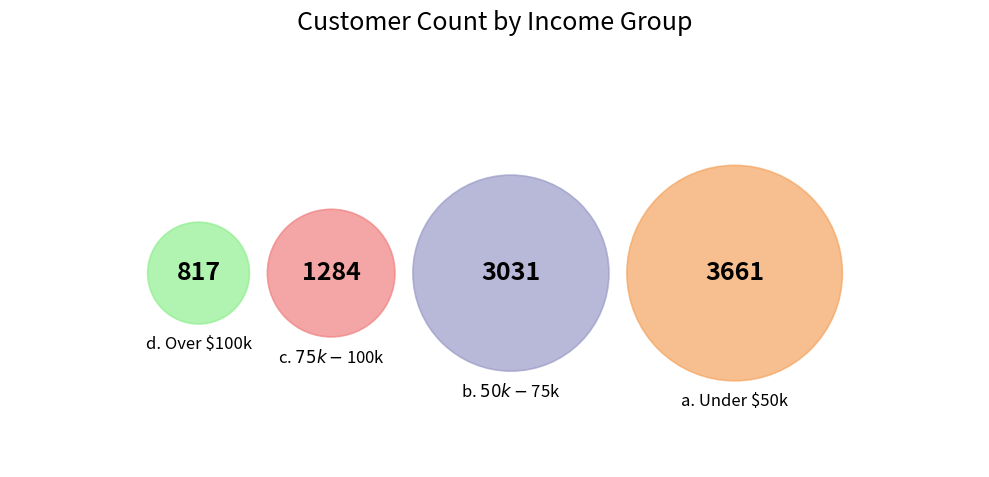

Is d. Over $100k the majority of the pie?

No